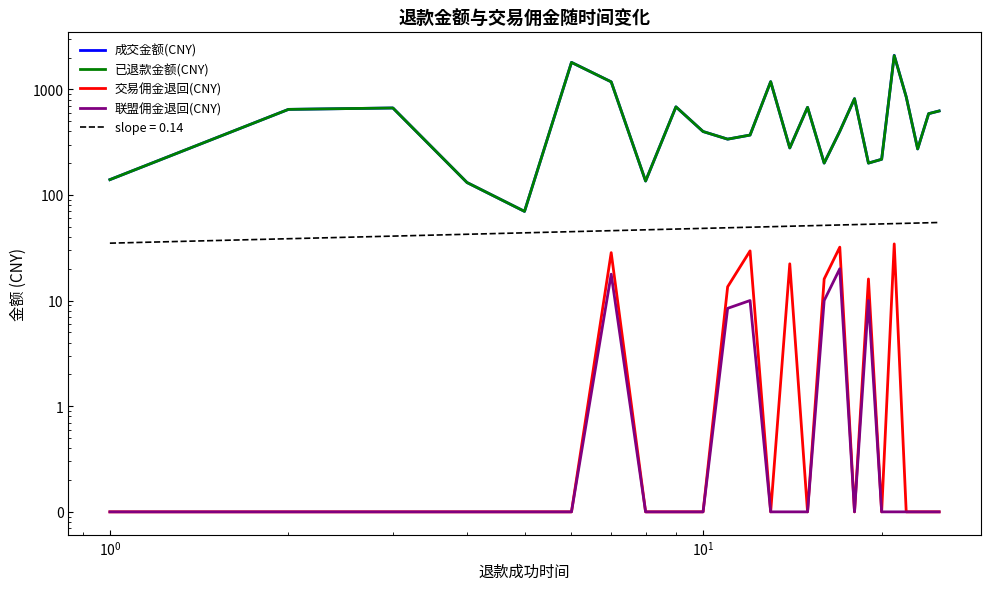

The value of 已退款金额(CNY) at $\mathdefault{10^{-1}}$ is 1057.8. True or false?

False